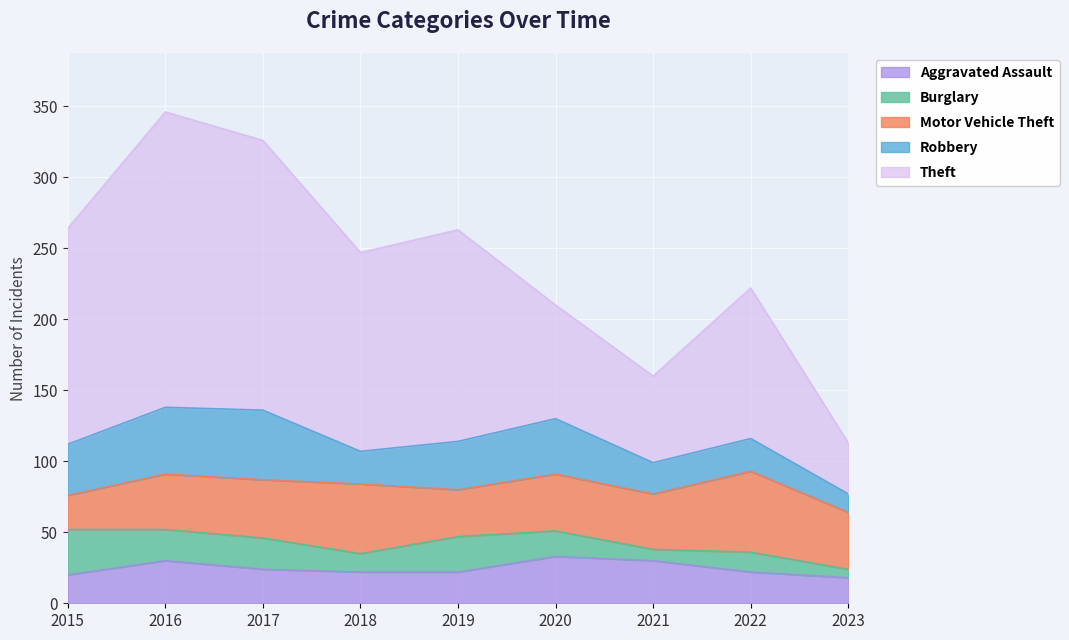

Where does the Aggravated Assault series first go above 22?

2016